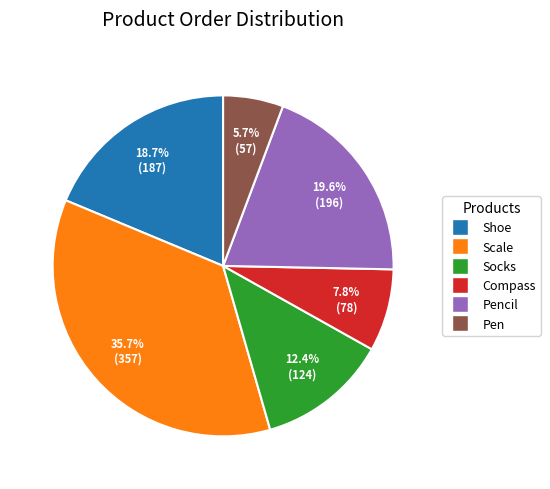

Is there a majority slice in this chart?

No